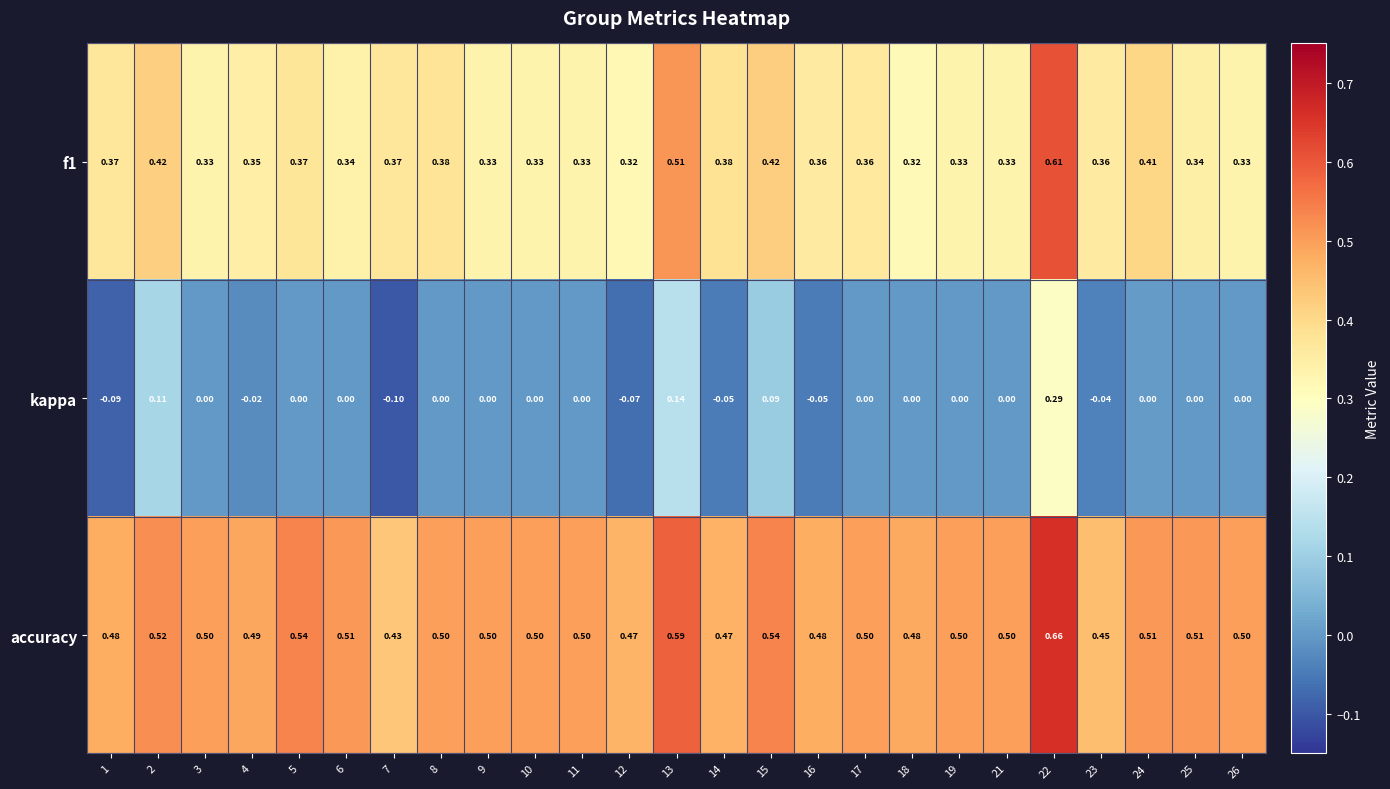

How many series are shown in this chart?

3